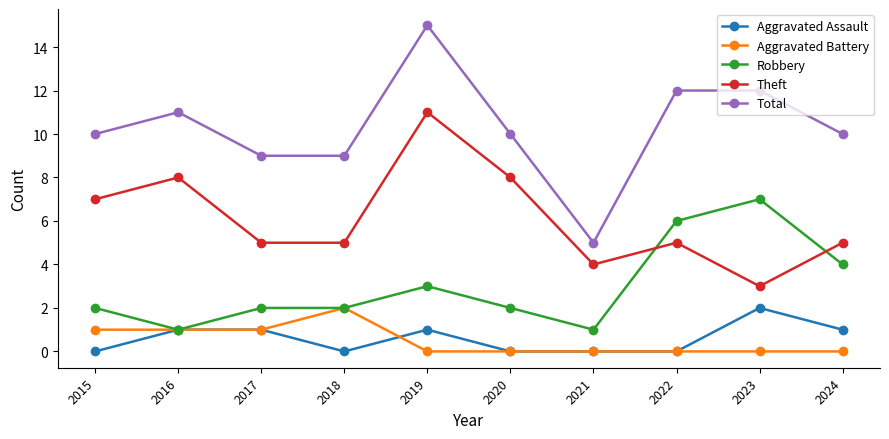

True or false: Robbery has more than 1 points higher than both neighbors.

True